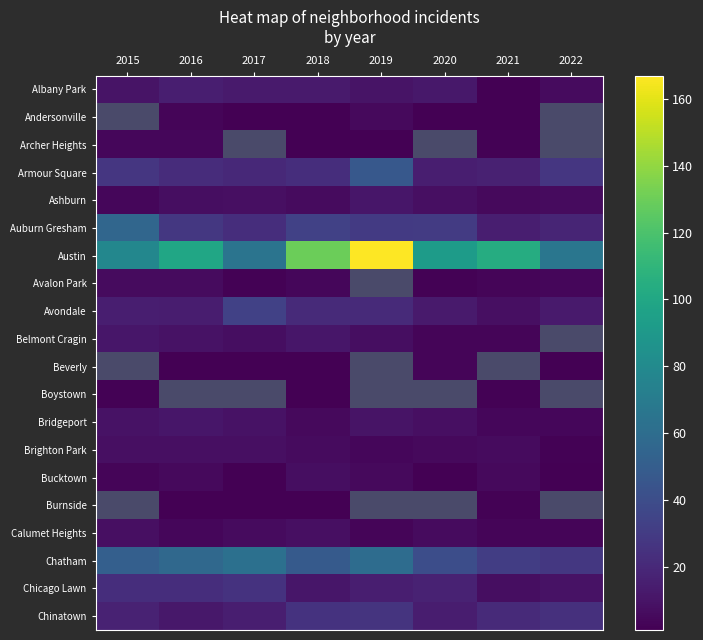

What is the smallest value displayed?

1.0